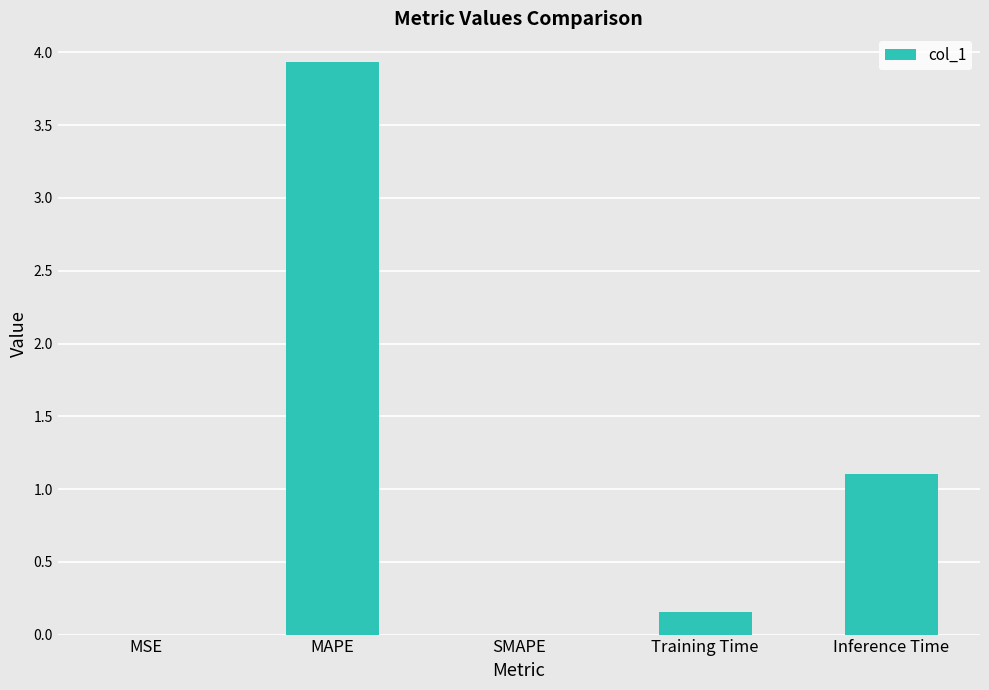

What is the sum of all values?

5.2